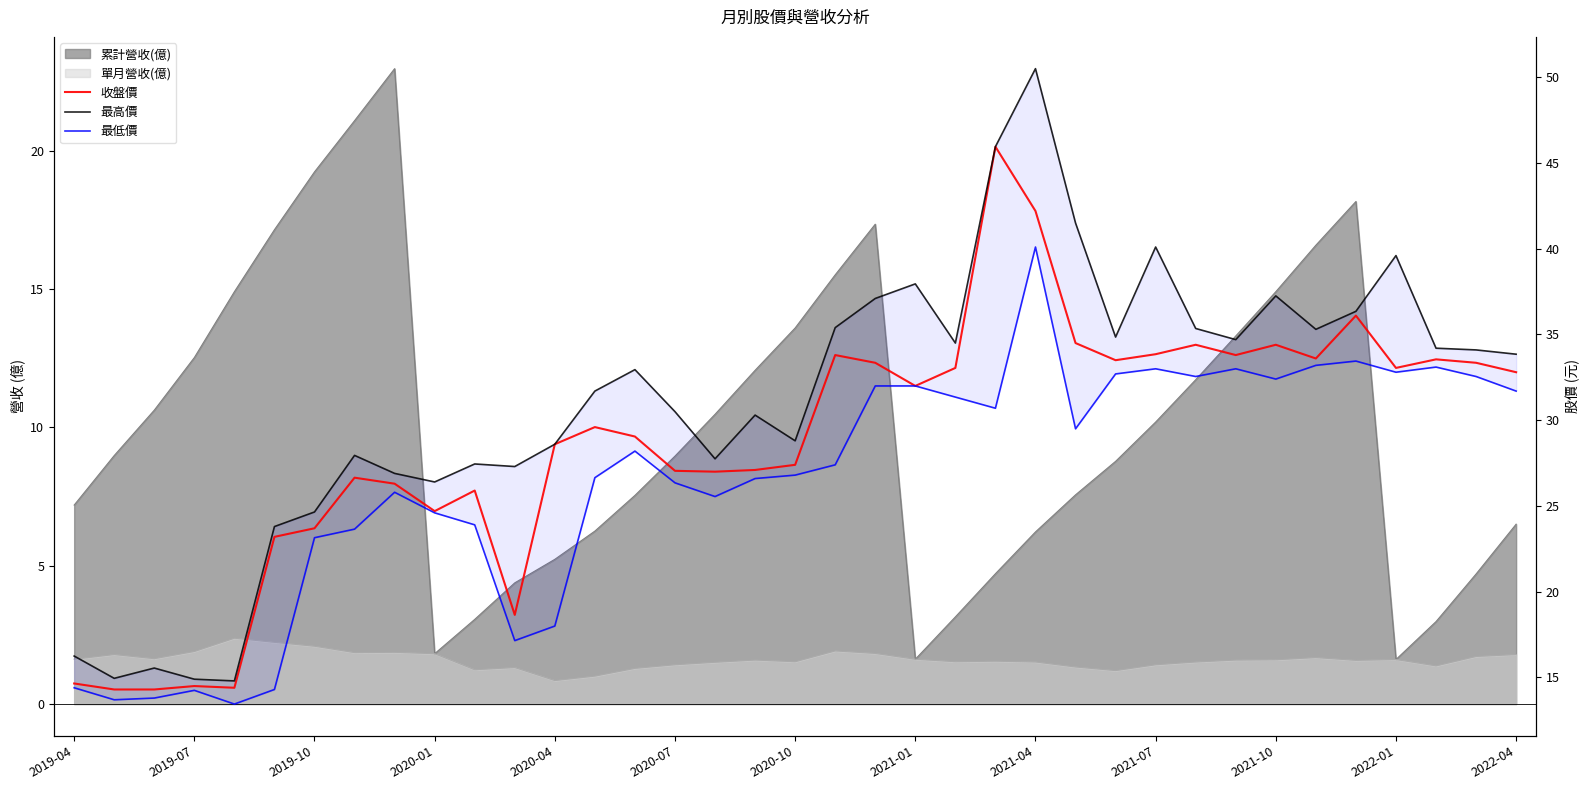

True or false: 最高價 has more than 1 points higher than both neighbors.

True